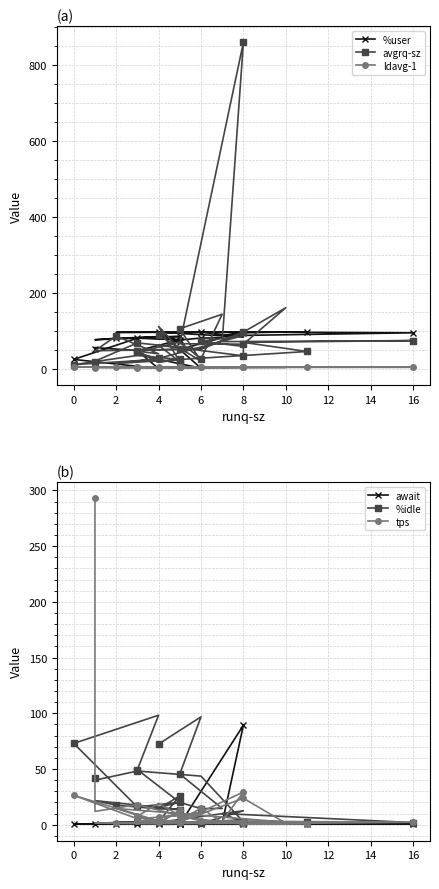

How many interior local peaks does the ldavg-1 series have?

5